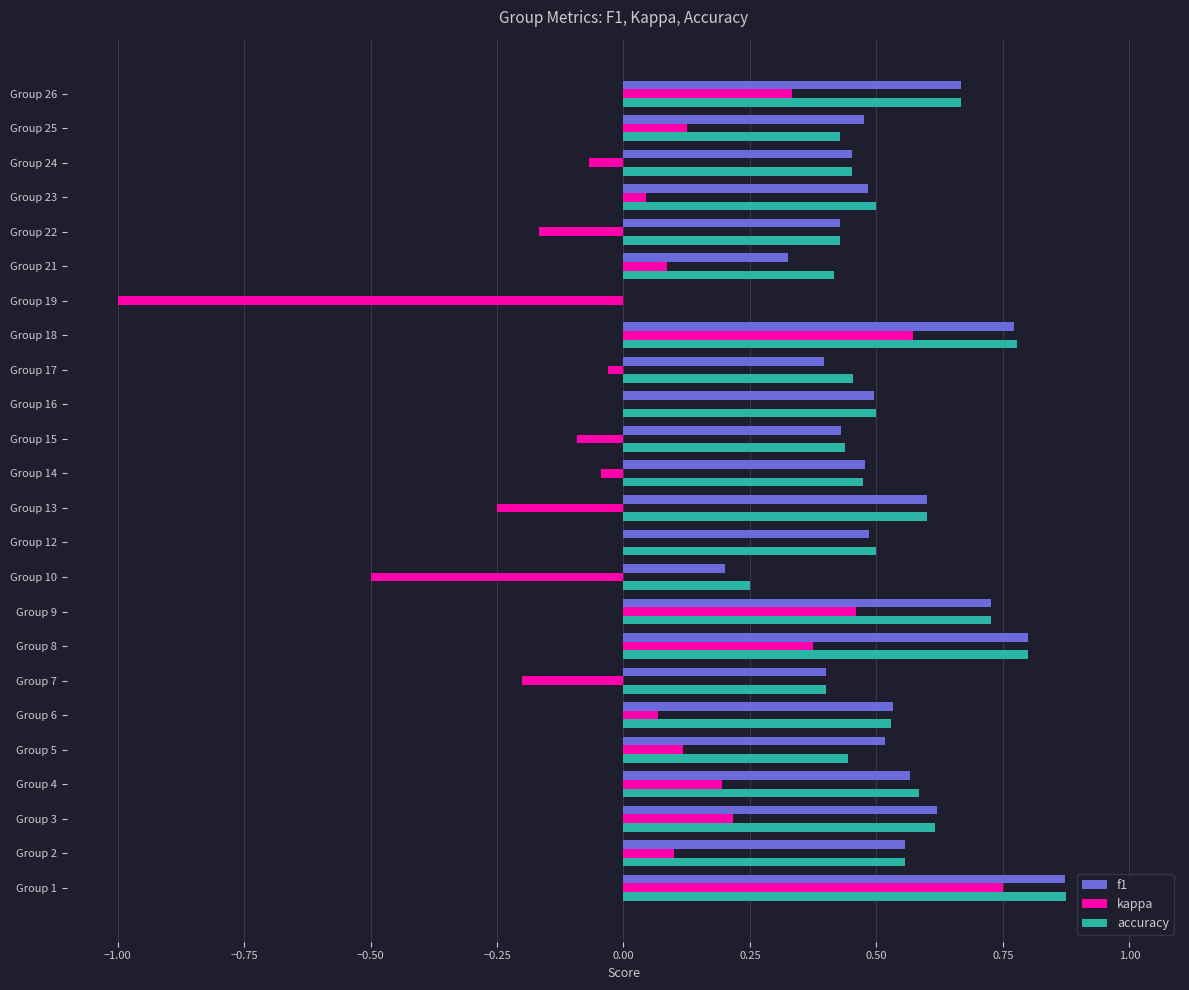

At which category is the sum across all series the highest?

Group 1